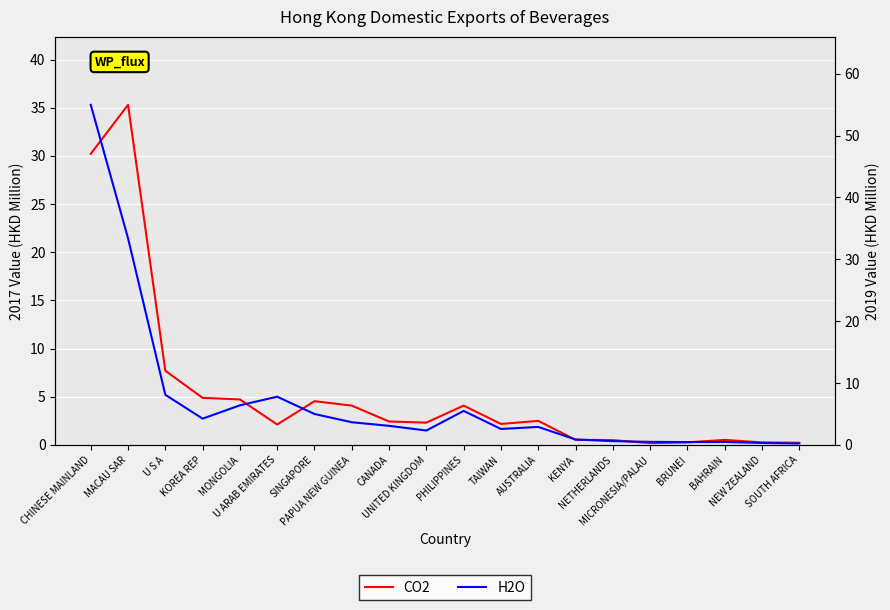

Reading left to right, what are all the values shown in this chart?

CO2: 30.2	35.3	7.7	4.9	4.7	2.1	4.5	4.1	2.4	2.3	4.1	2.2	2.5	0.5	0.5	0.2	0.3	0.5	0.3	0.2
H2O: 55.0	33.4	8.1	4.3	6.4	7.8	5.0	3.7	3.1	2.3	5.5	2.6	2.9	0.9	0.6	0.5	0.5	0.5	0.3	0.2